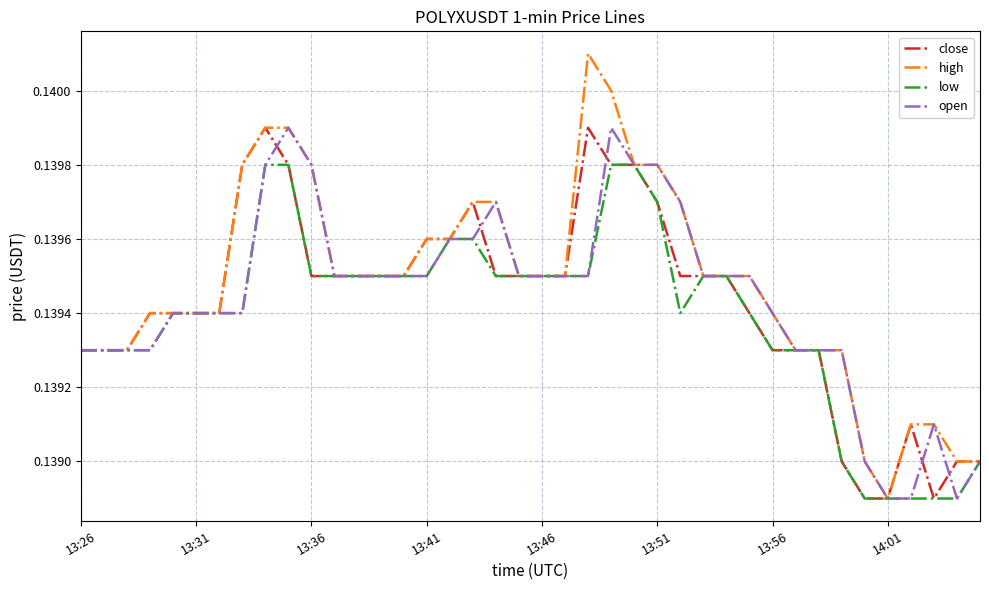

Which series has the largest total across all categories?

high